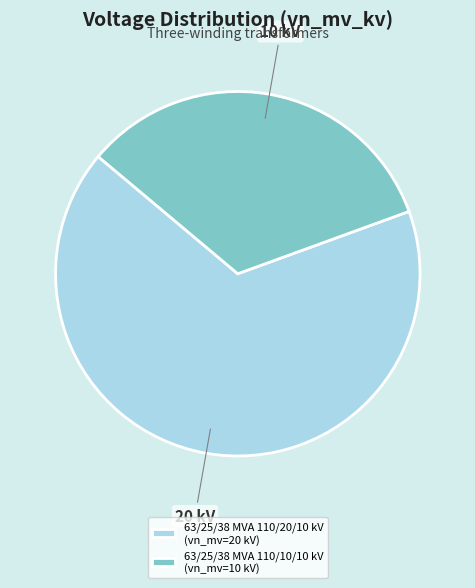

Does any single category account for the majority?

Yes